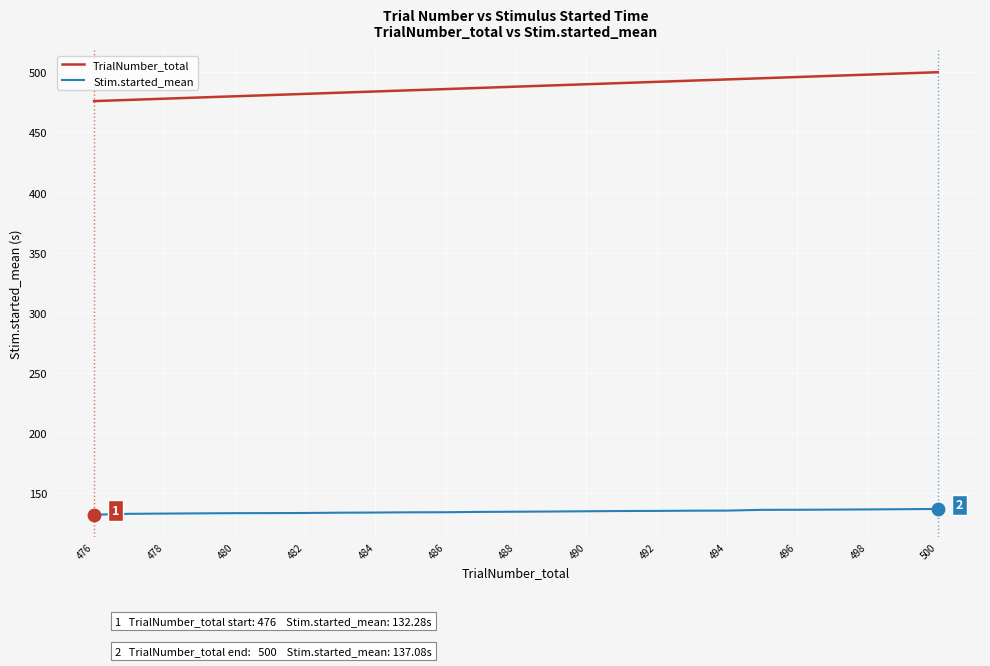

Which series has the largest total across all categories?

TrialNumber_total